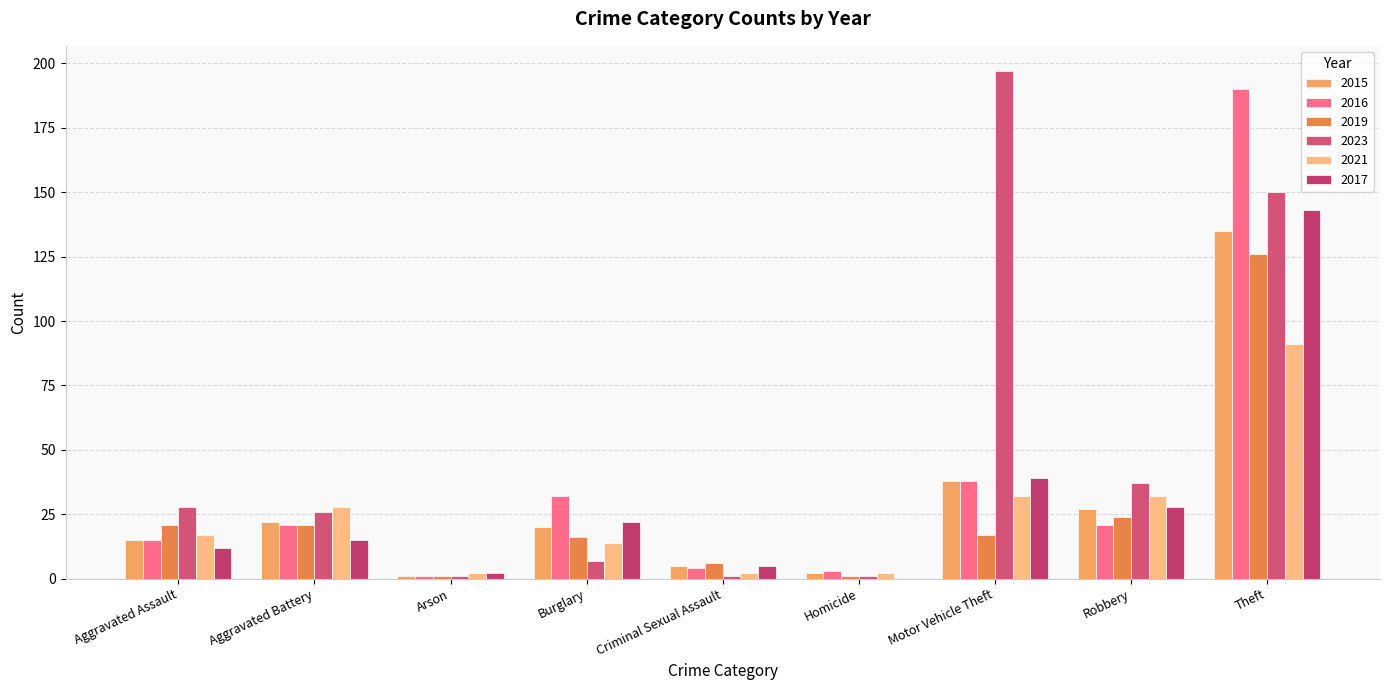

What is the label of the 6th bar from the left?

Homicide